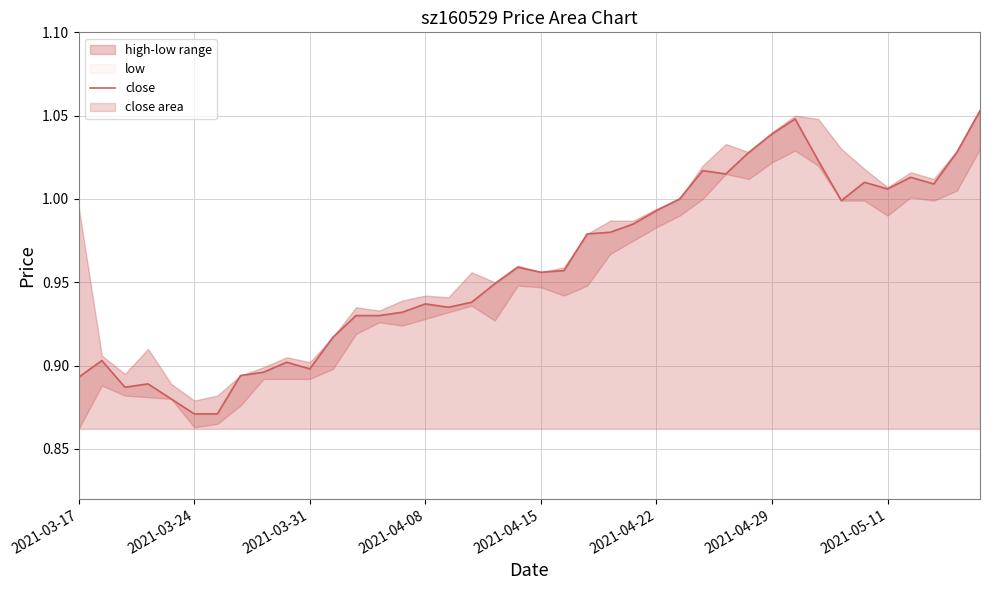

The chart shows a value of 1.0 at 26. True or false?

True